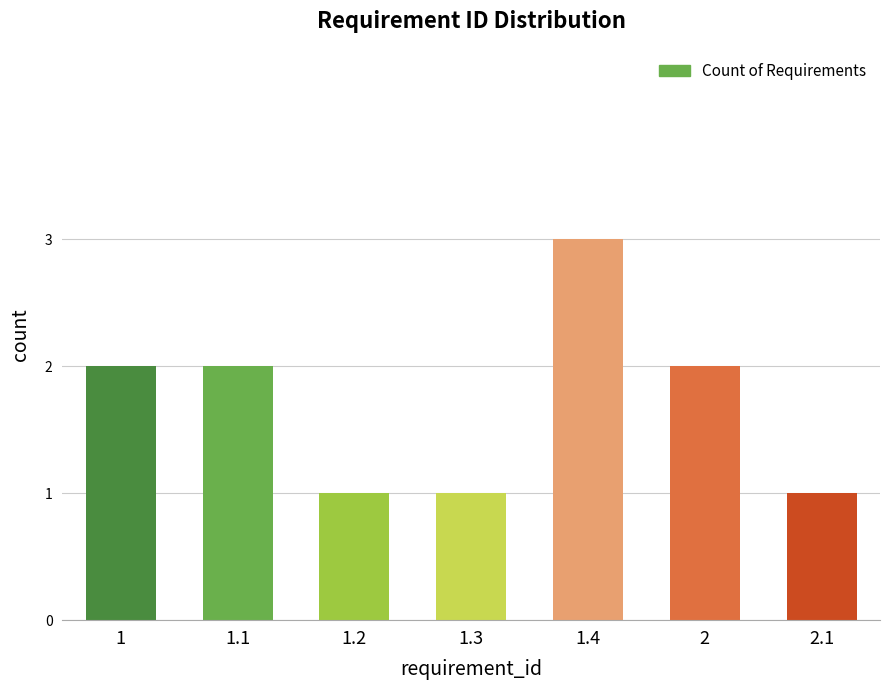

How many bars are there in total?

7